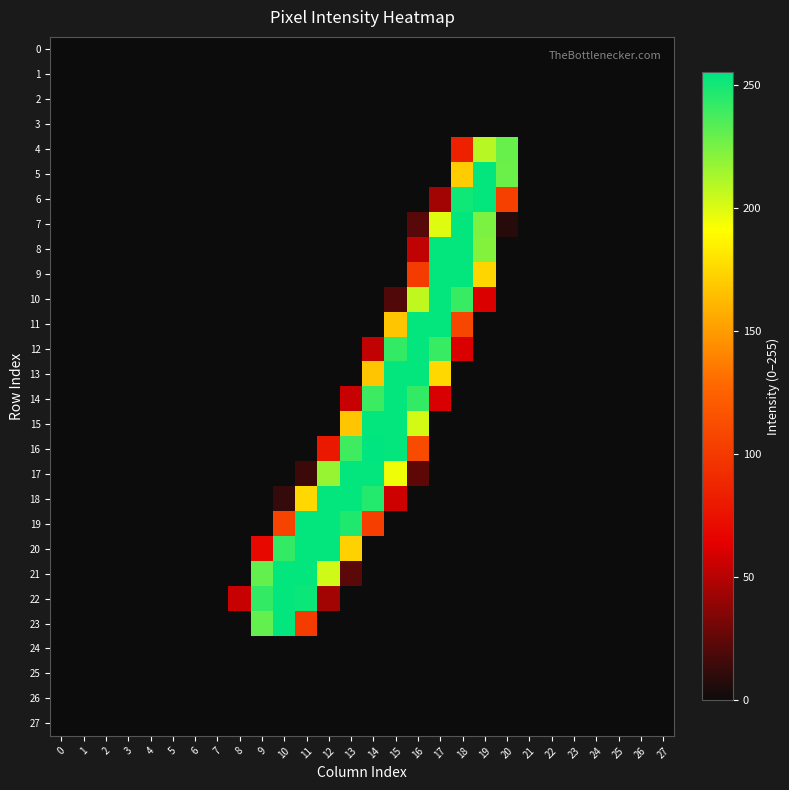

How many distinct data groups are displayed?

28